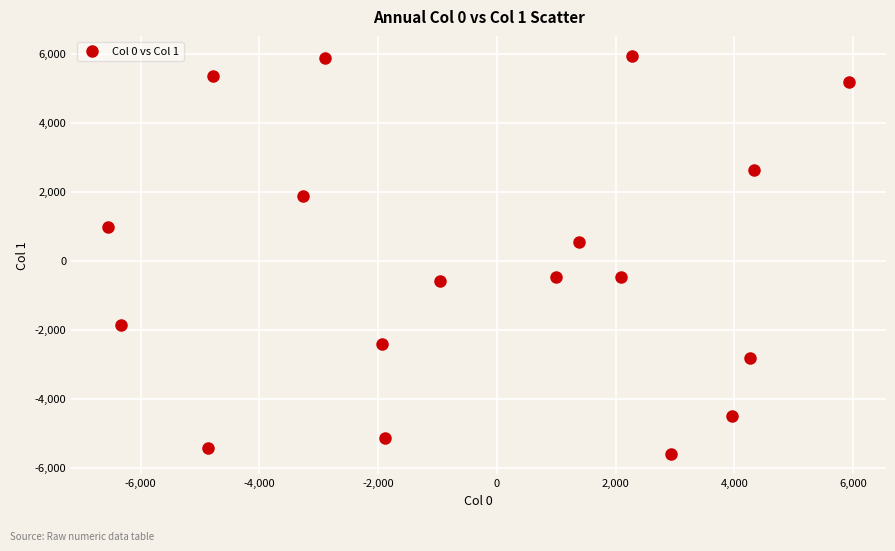

What is the range of X values (max minus min)?

12480.9